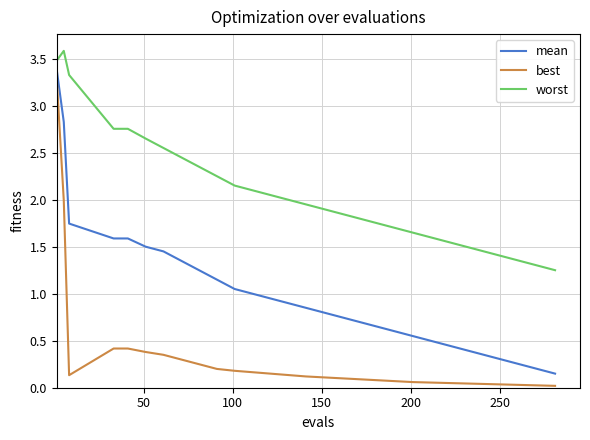

Which series has the largest range (max minus min)?

best